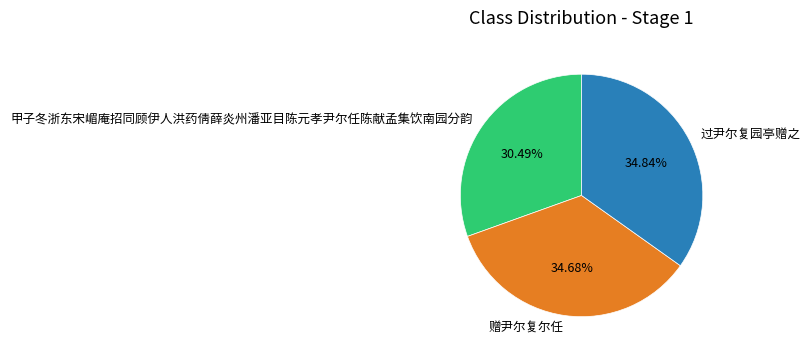

Is there any slice that represents more than half of the pie?

No